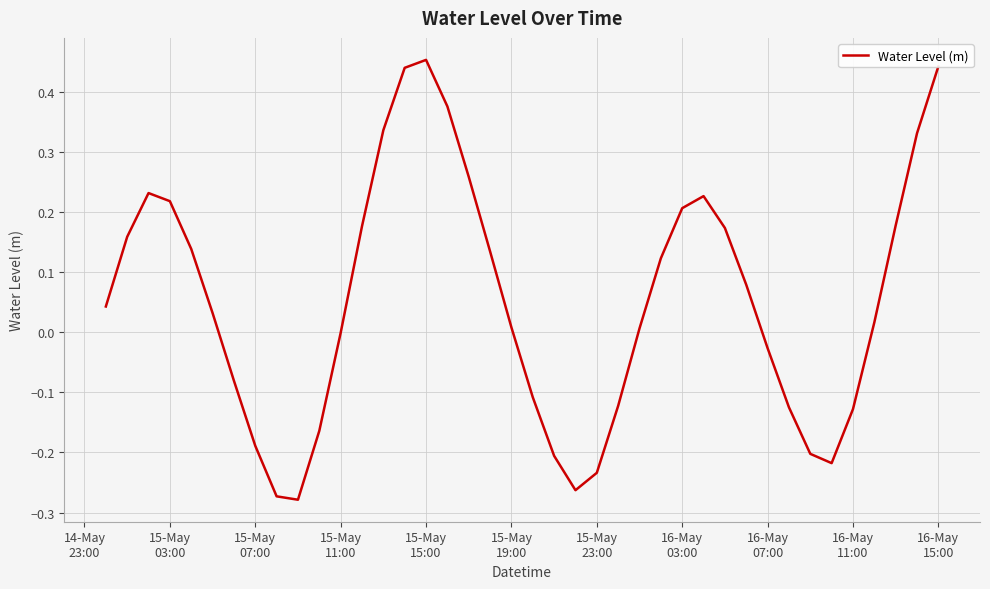

What is the difference between the maximum and minimum values?

0.7